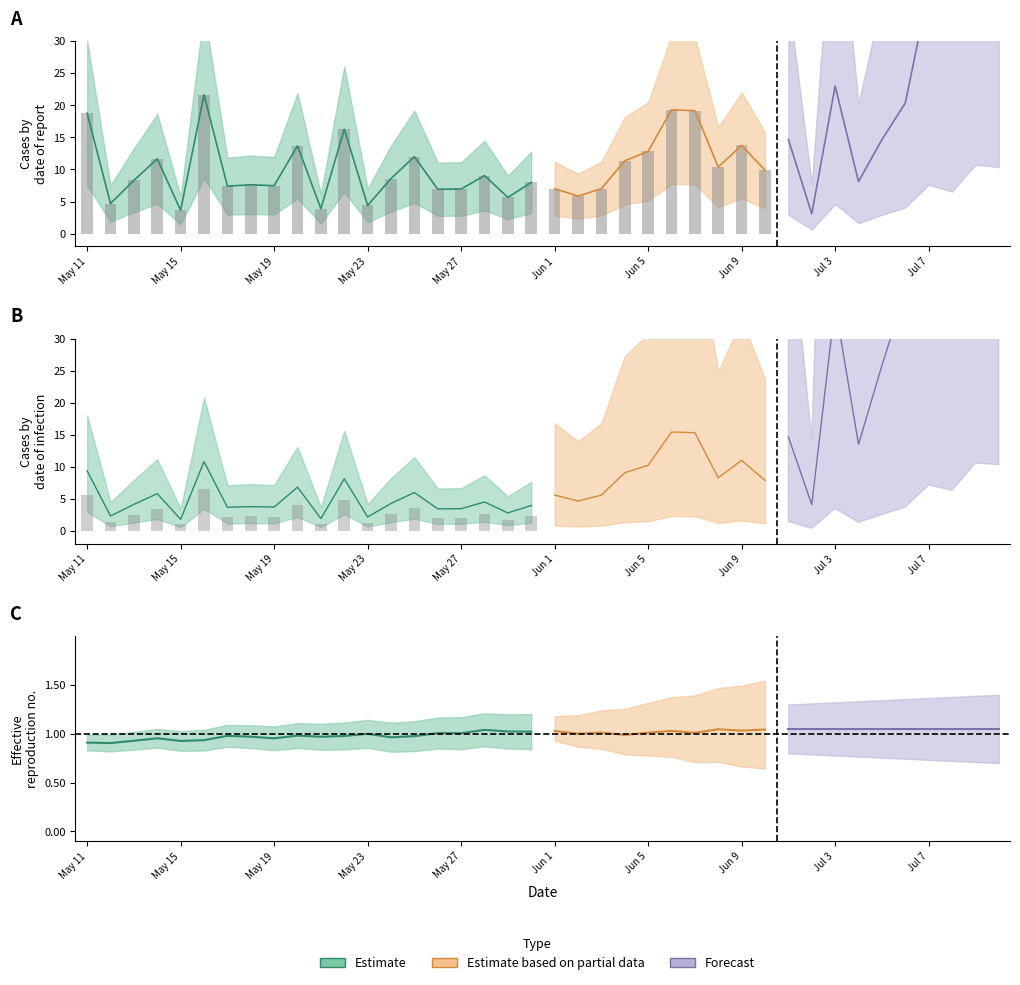

Does the chart contain any negative values?

No